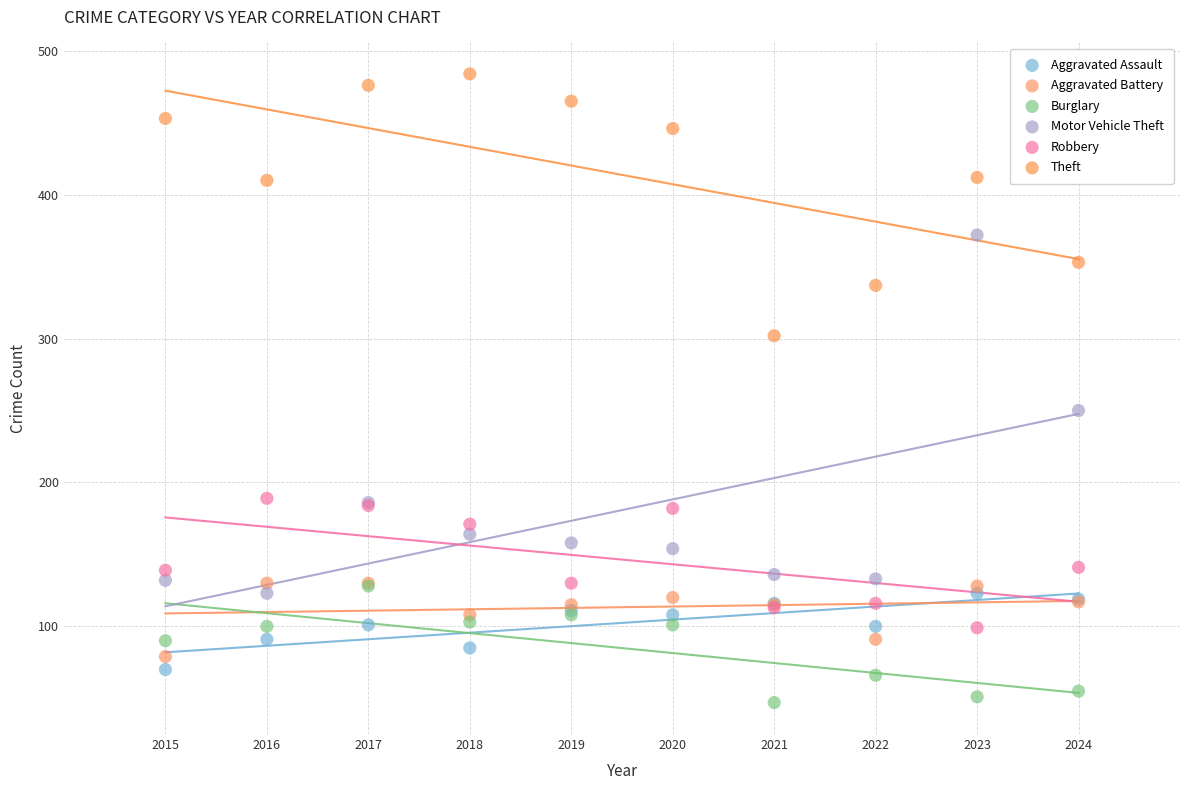

Across all series, what Y value is closest to 265?

250